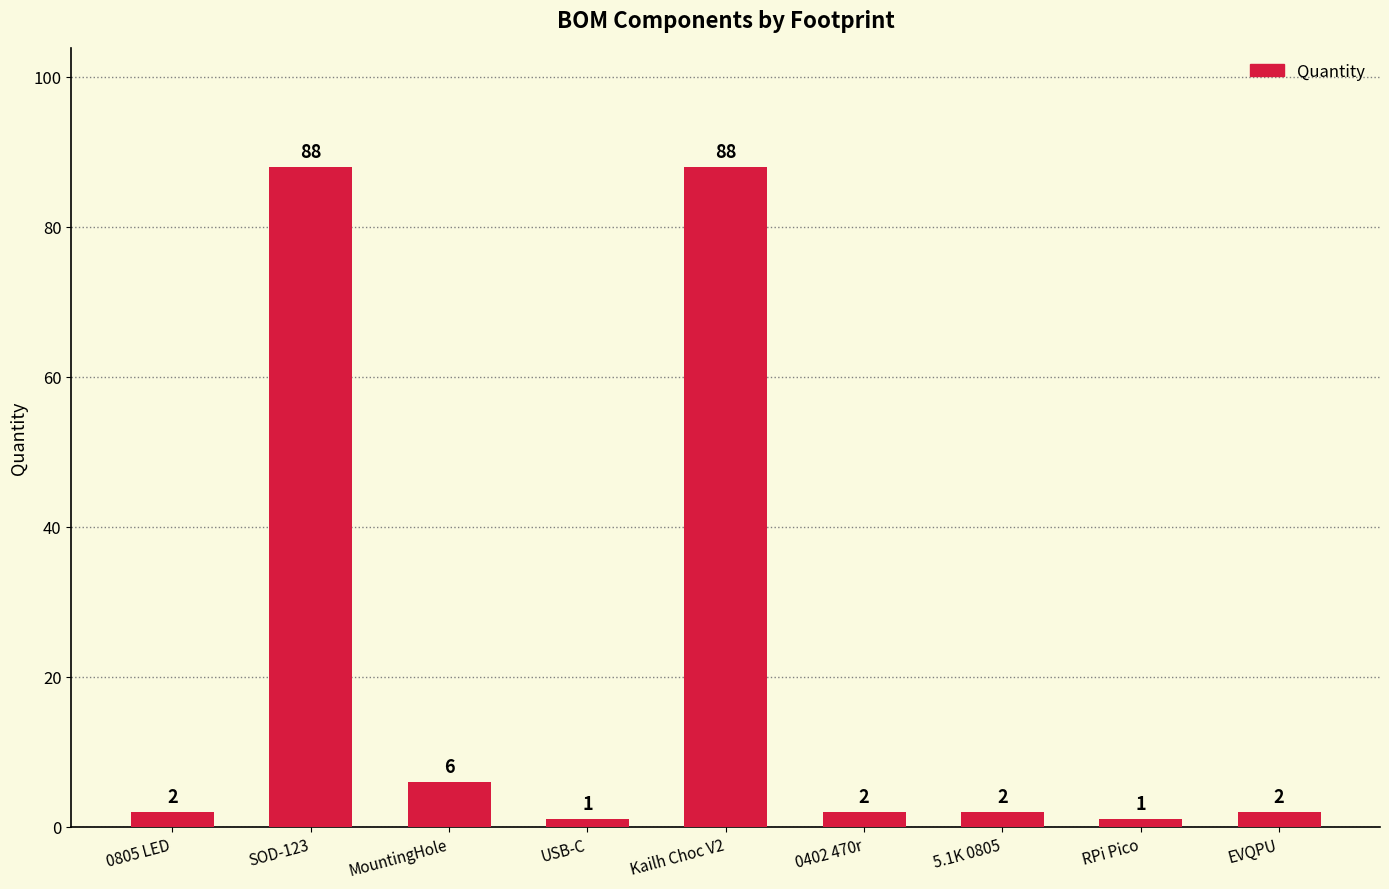

At which label is the value closest to 44?

MountingHole